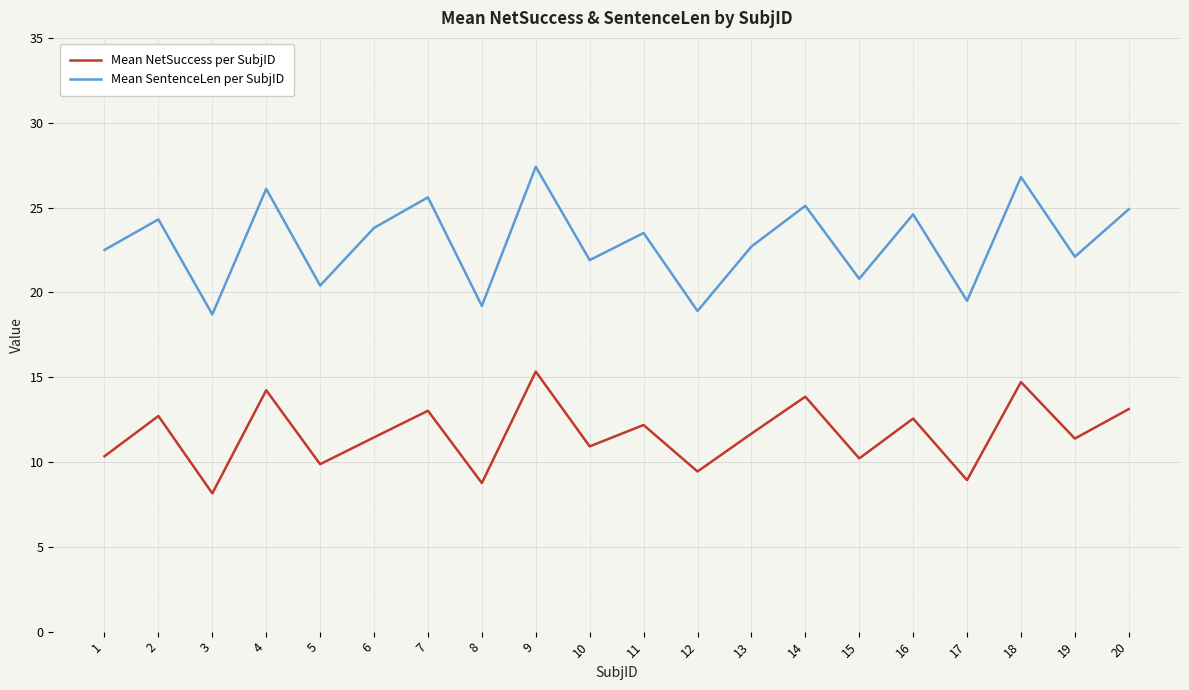

Is it true that Mean SentenceLen per SubjID equals 19.5 at 17?

True